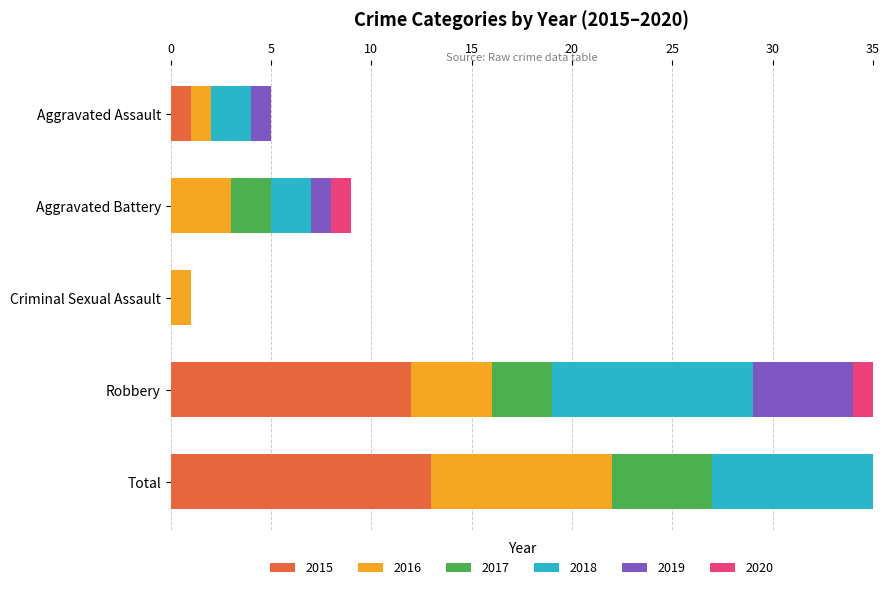

At how many categories does at least one series exceed 6?

2